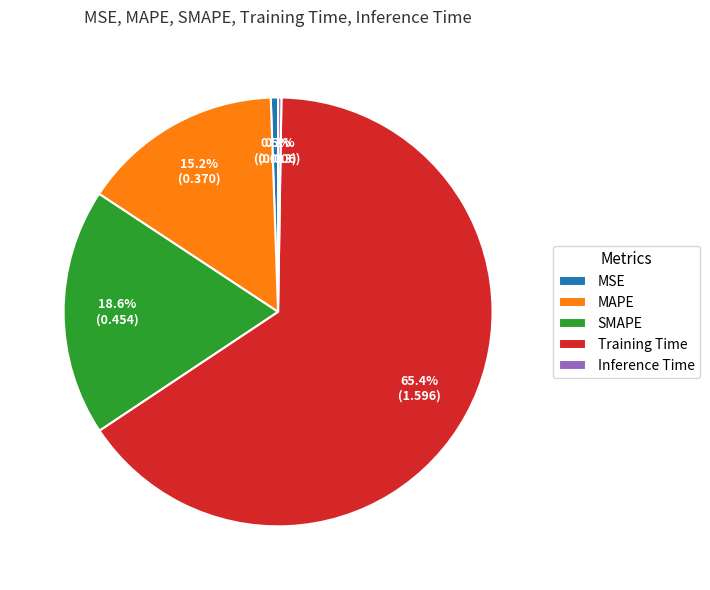

Which category has the biggest portion of the pie?

Training Time